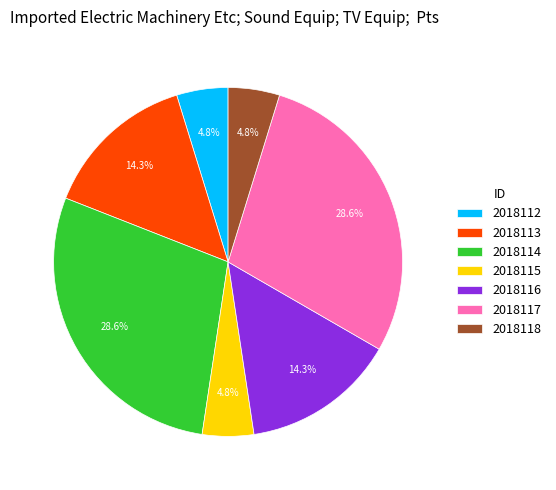

To the nearest percent, what portion does 2018117 represent?

29%